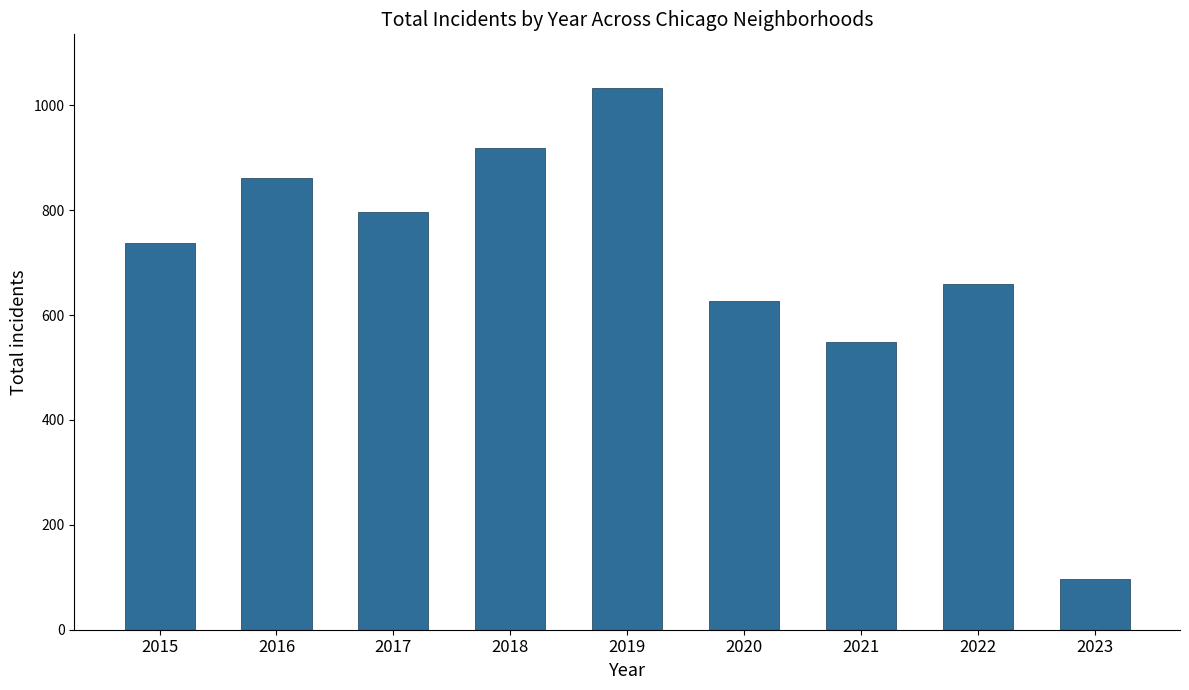

Reading left to right, list all the values displayed in this chart.

2015=738	2016=862	2017=797	2018=919	2019=1032	2020=627	2021=549	2022=660	2023=96